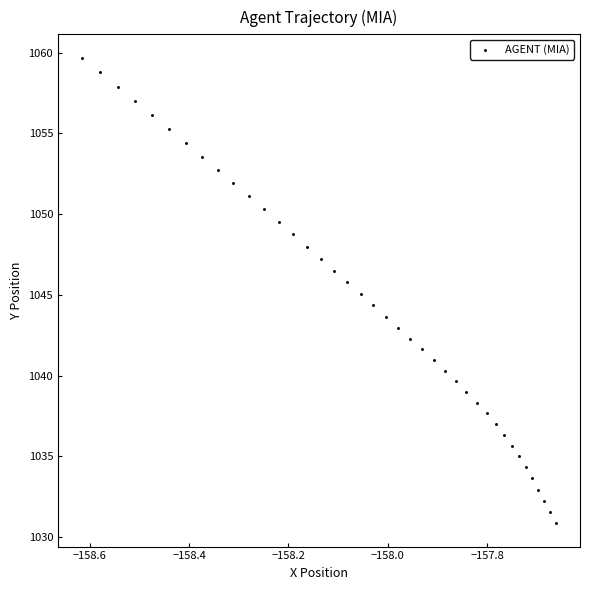

What is the range of X values (max minus min)?

1.0